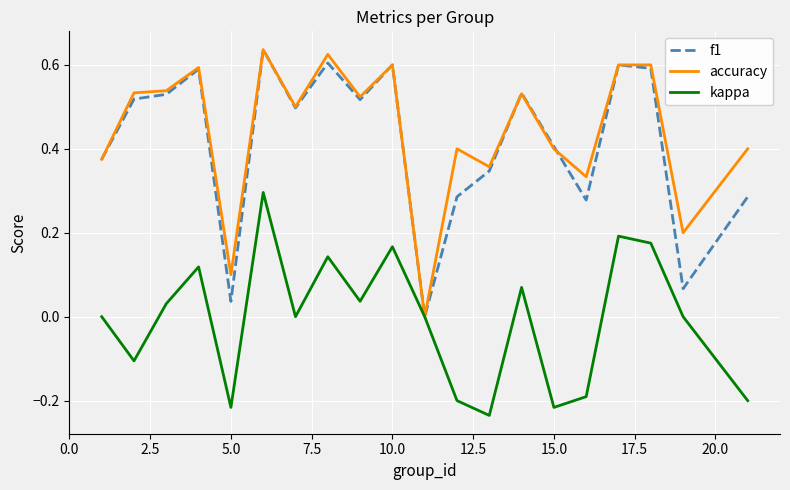

Does the chart display data point markers on the line(s)?

No